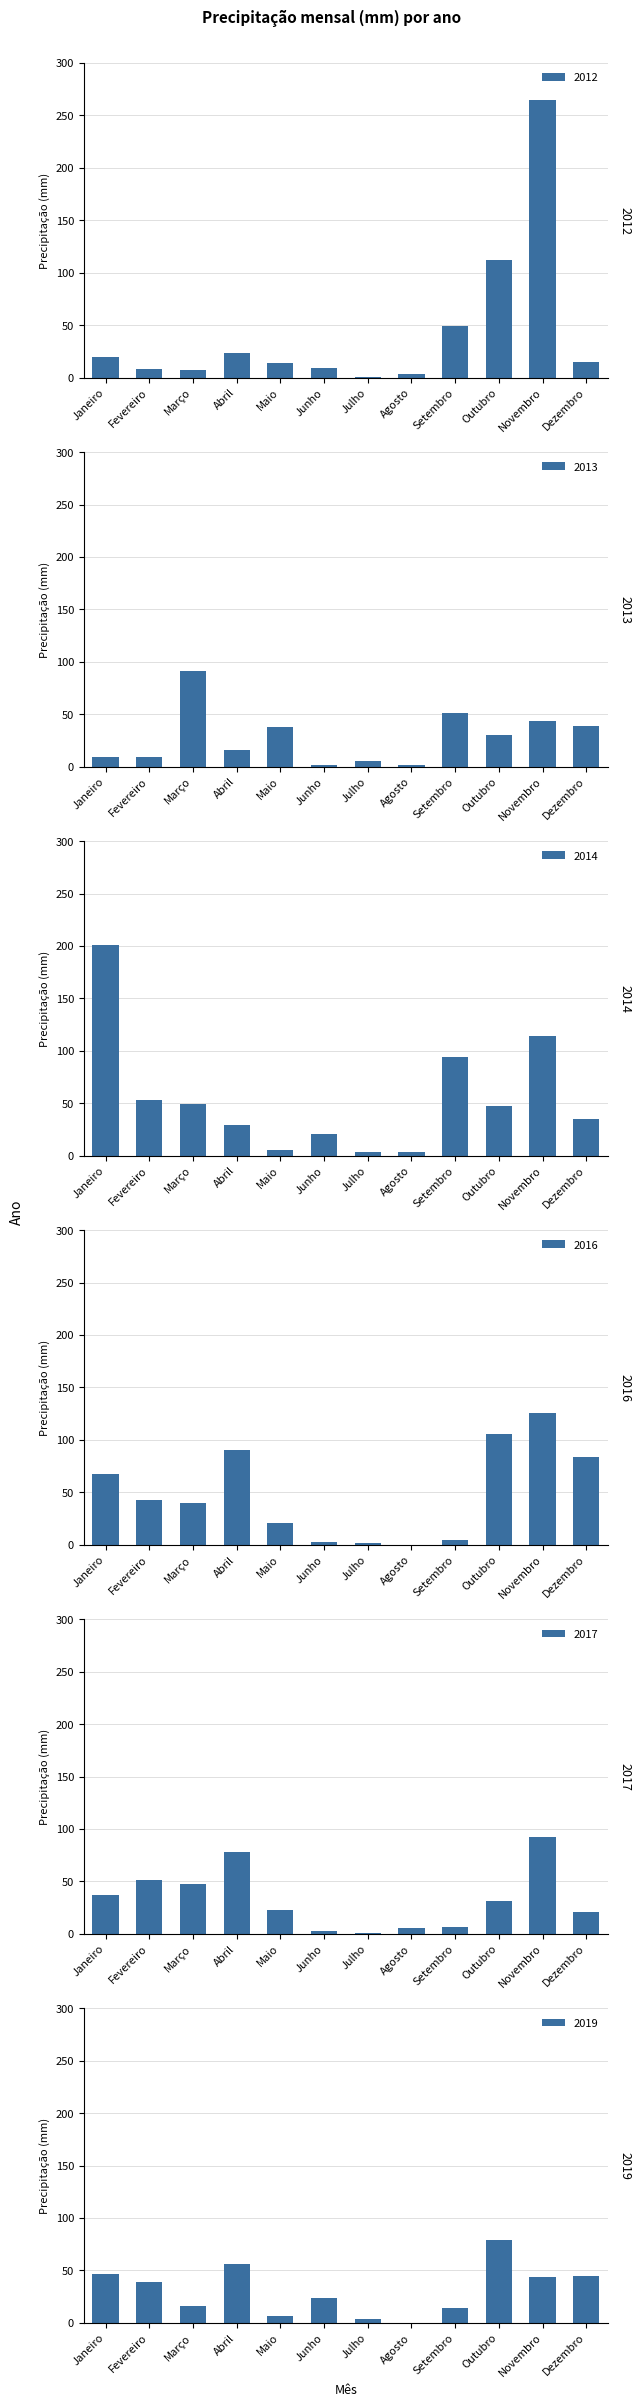

What is the difference between the highest and lowest values at Fevereiro?

45.3